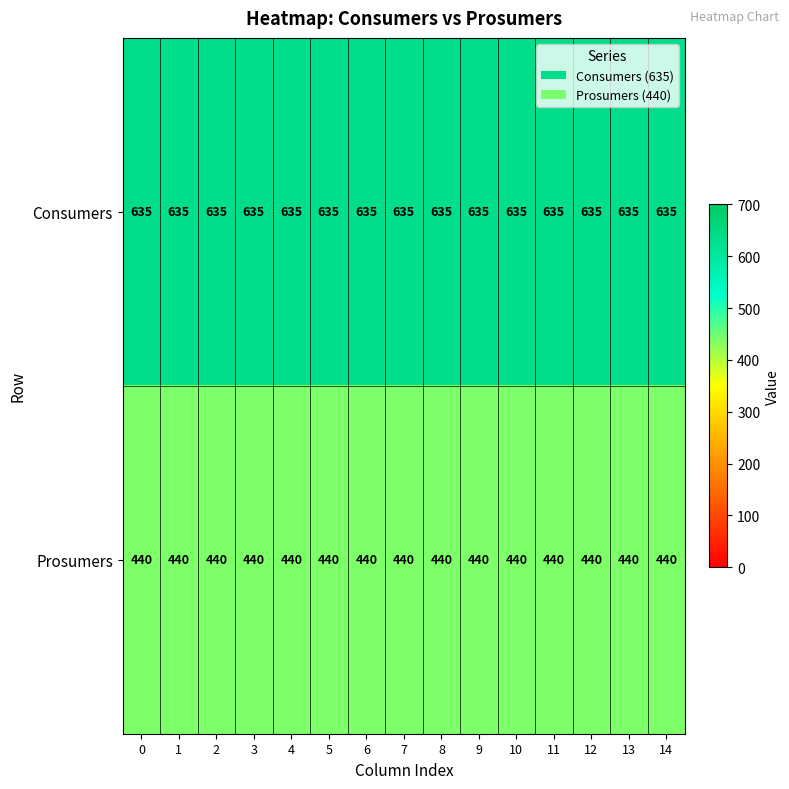

What is the spread (max minus min) of values at 14?

195